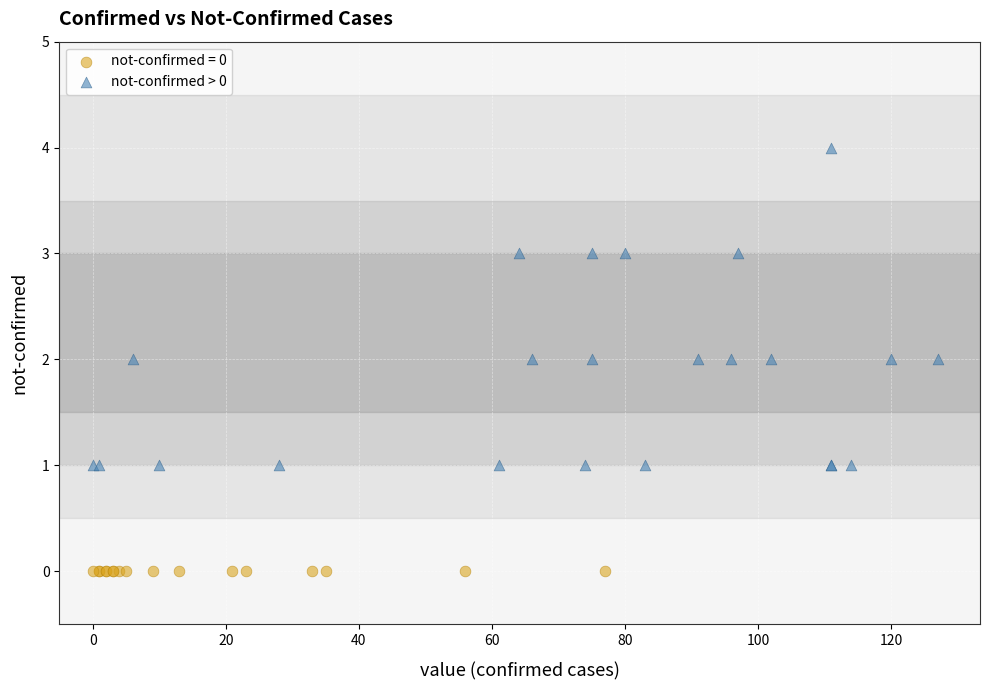

Which series contains the lowest Y value?

not-confirmed = 0